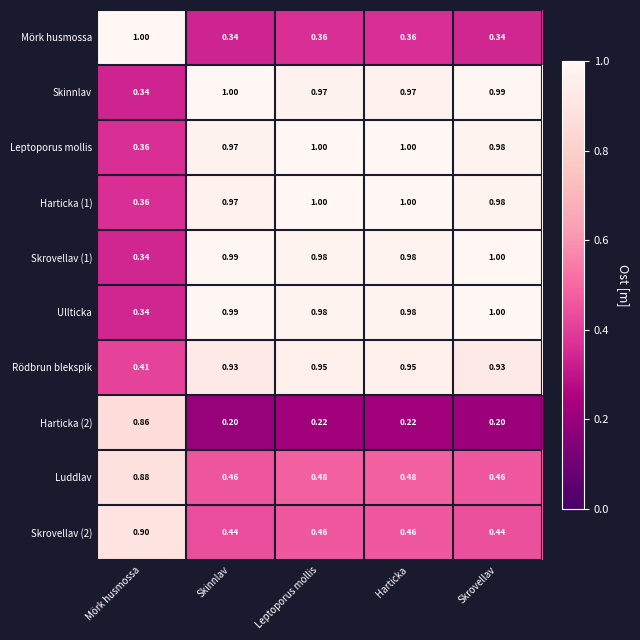

Is the value of Skinnlav at Harticka greater than the value of Skrovellav (1) at Skinnlav?

No